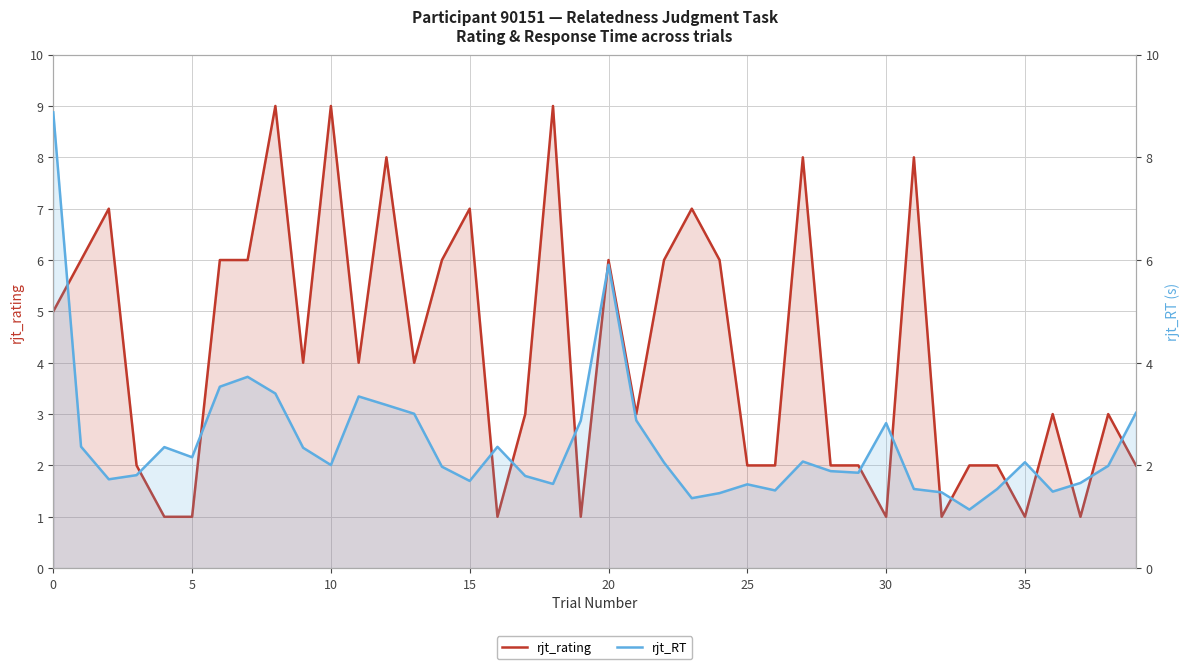

What is the average value of the rjt_RT series?

2.4